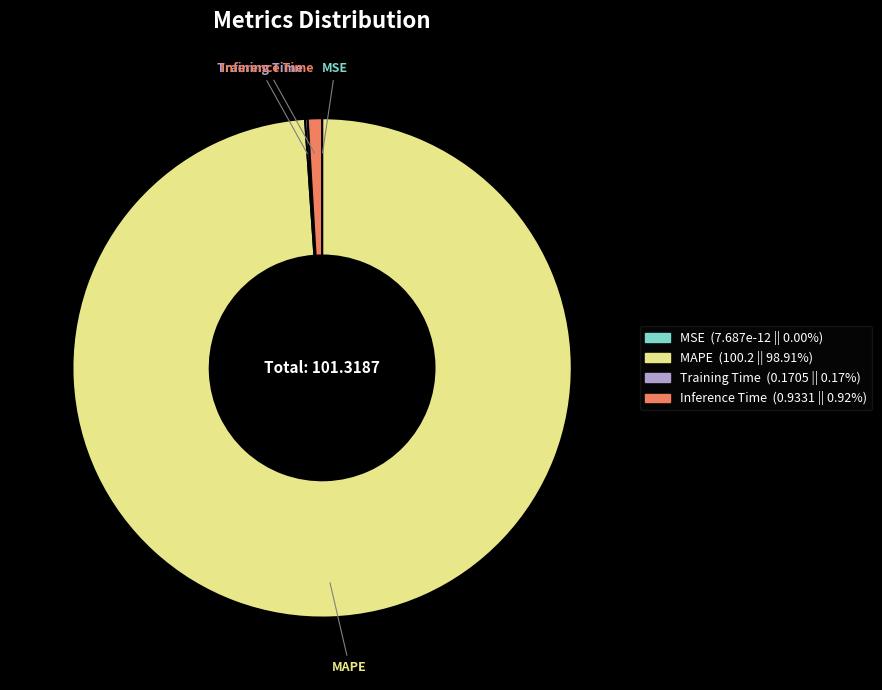

Do Inference Time and MAPE together represent more than half of the pie?

Yes